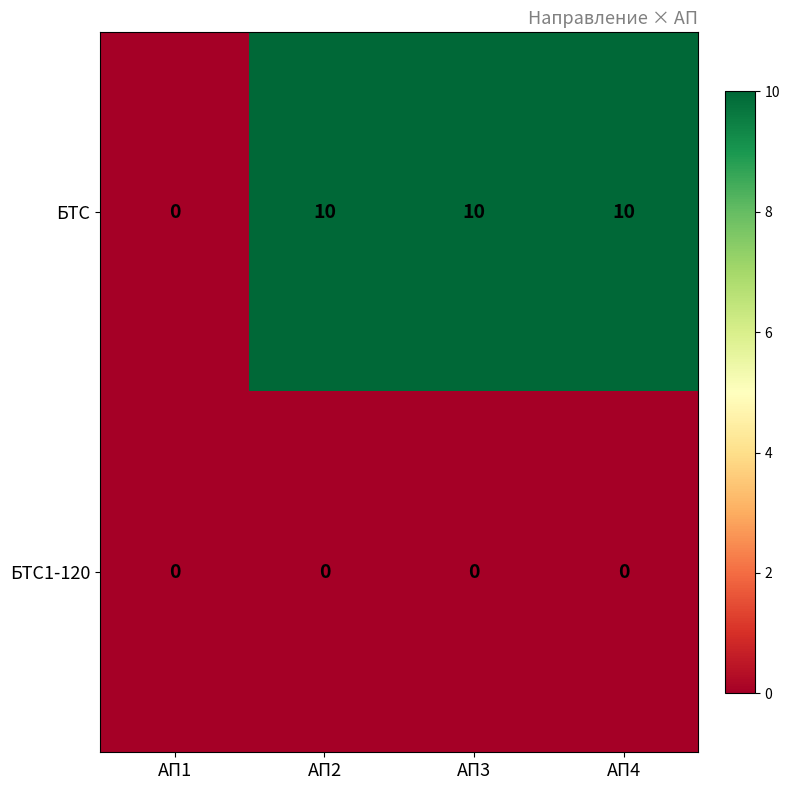

What is the spread (max minus min) of values at АП2?

10